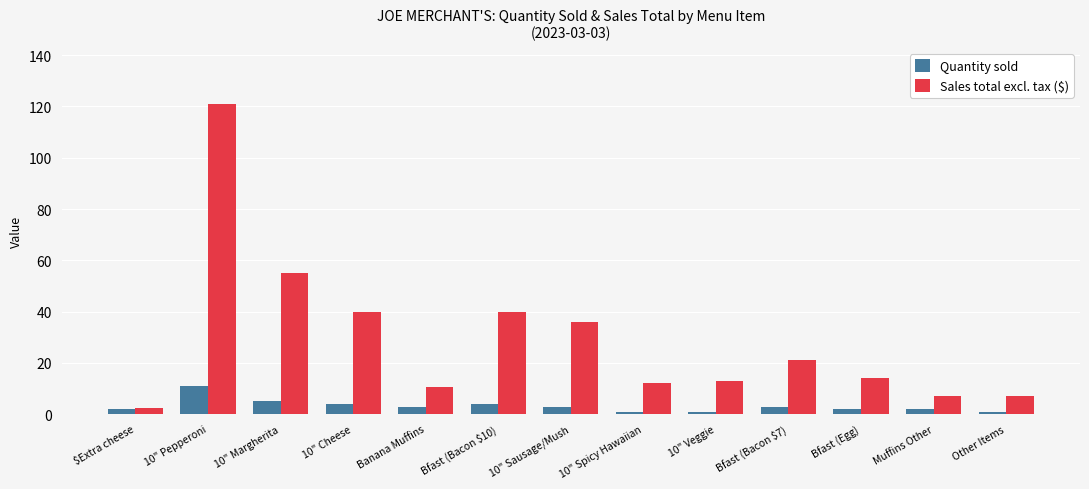

Between 10" Pepperoni and Bfast (Bacon $7), which series saw the biggest shift?

Sales total excl. tax ($)